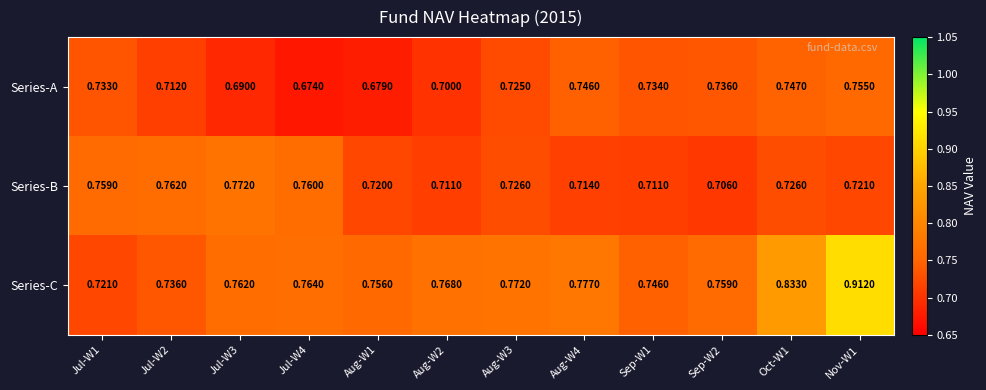

Rank the series by their maximum value, from lowest to highest.

Series-A, Series-B, Series-C